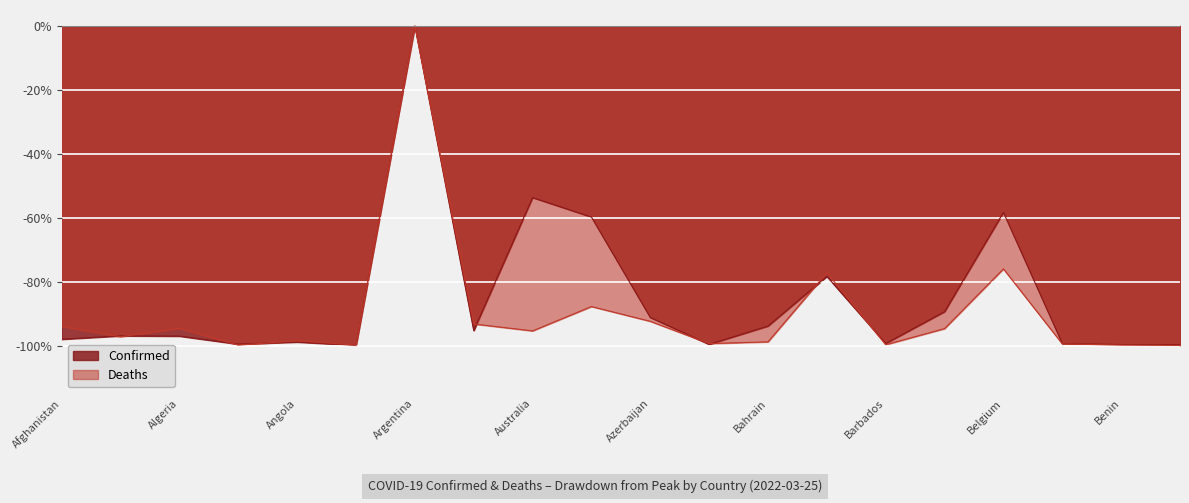

What position from the left is Bangladesh?

14